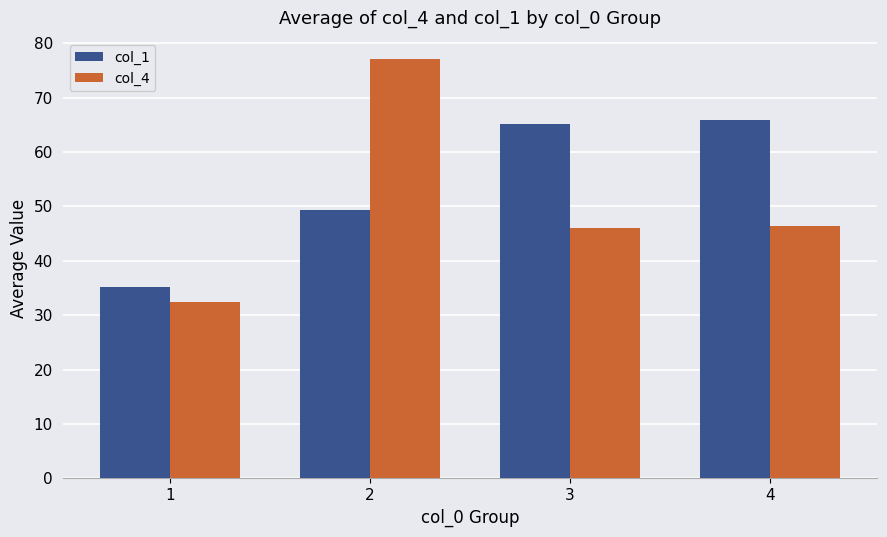

What is the spread (max minus min) of values at 1?

2.7